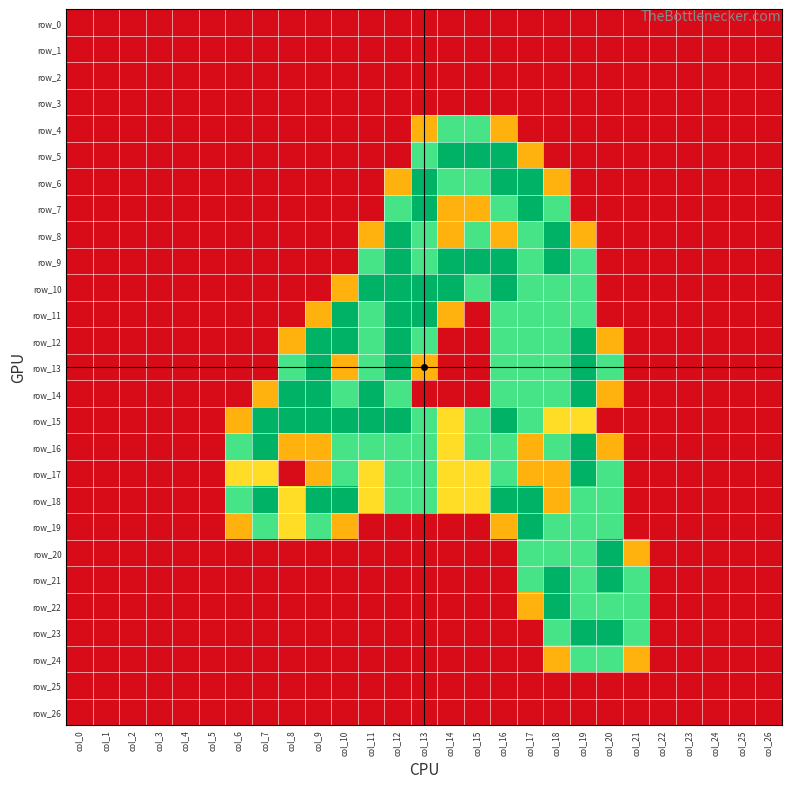

Rank the series by their maximum value, from highest to lowest.

row_5, row_6, row_7, row_8, row_9, row_10, row_11, row_12, row_13, row_14, row_15, row_16, row_17, row_18, row_19, row_20, row_21, row_22, row_23, row_4, row_24, row_0, row_1, row_2, row_3, row_25, row_26